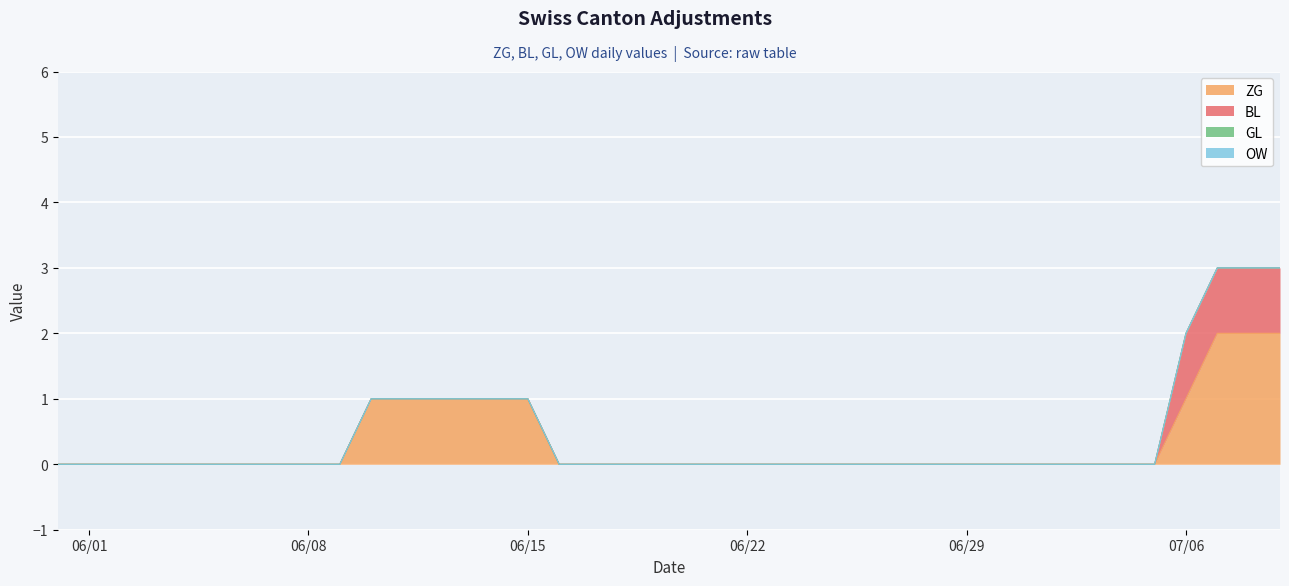

At how many categories does at least one series exceed 1?

3